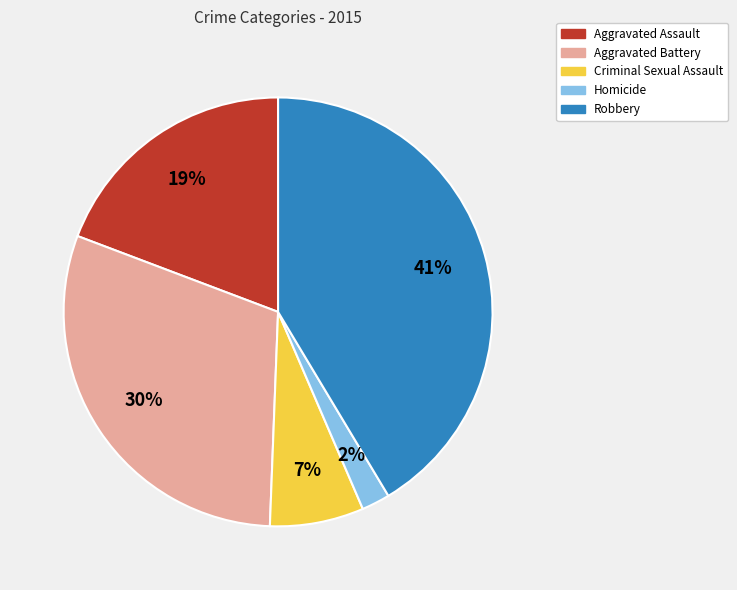

What percentage is the Criminal Sexual Assault slice, to the nearest percent?

7%